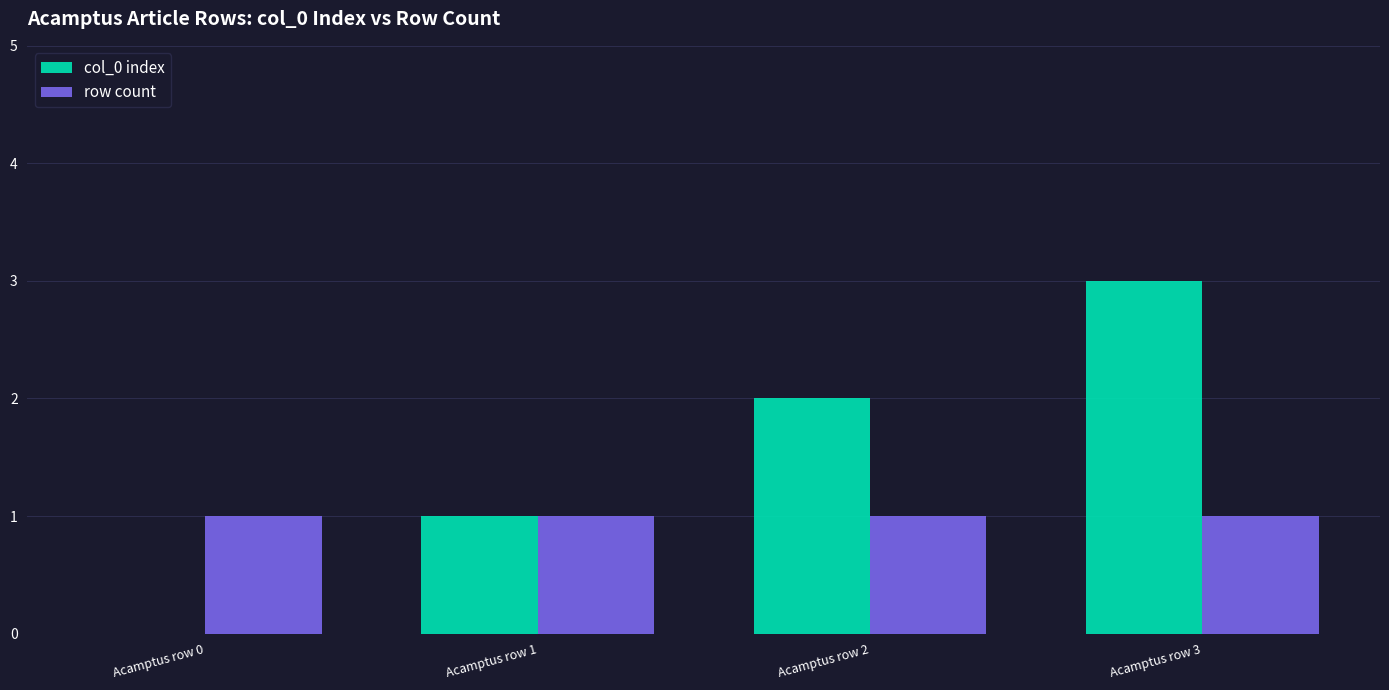

Which category has the highest value in the col_0 index series?

Acamptus row 3